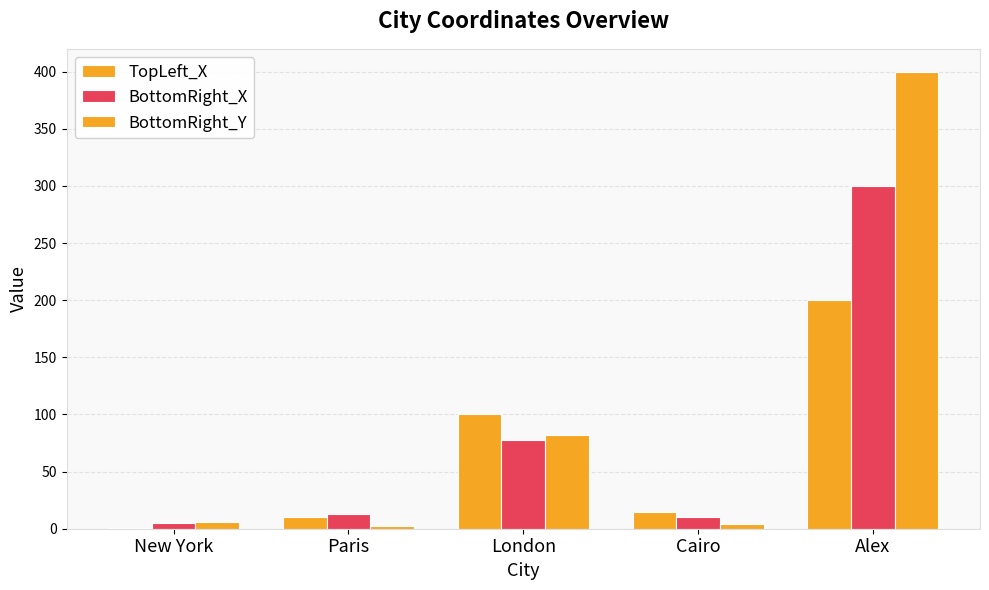

Are the bars grouped side by side (vs. stacked)?

Yes